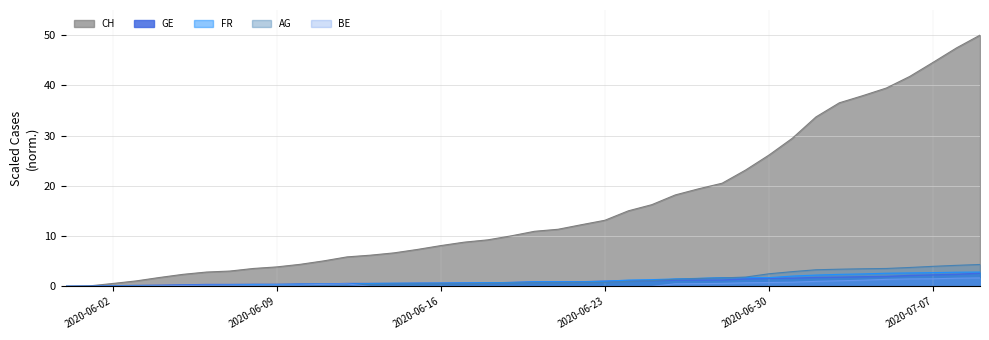

Which series has the largest total across all categories?

CH